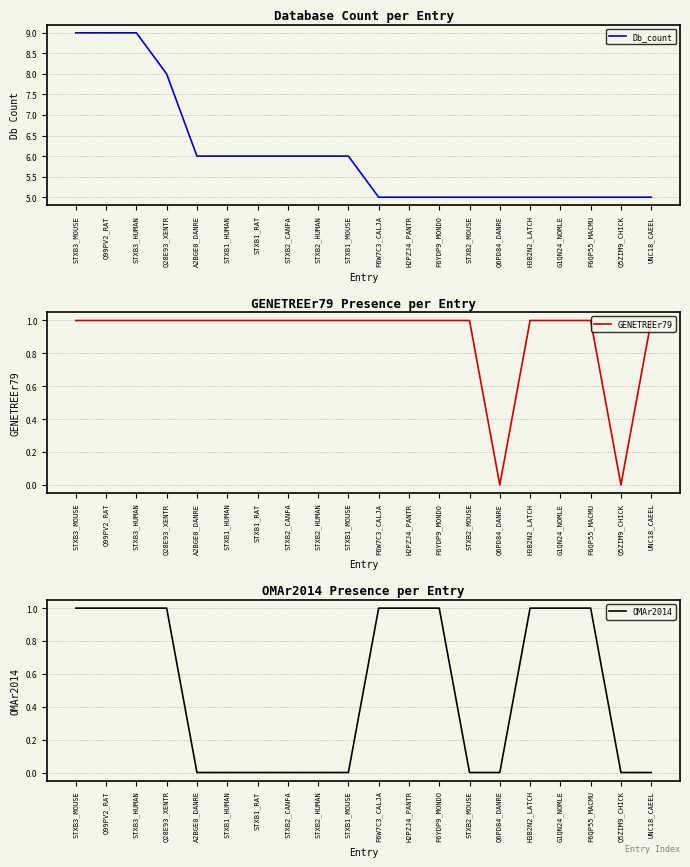

Does the chart have visible grid lines?

Yes